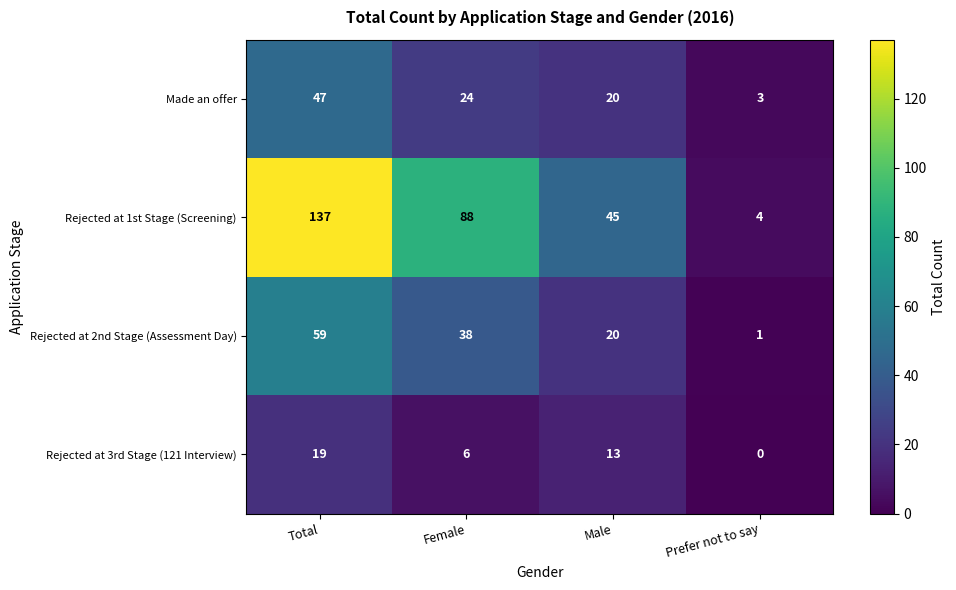

Is it true that Made an offer equals 34 at Male?

False